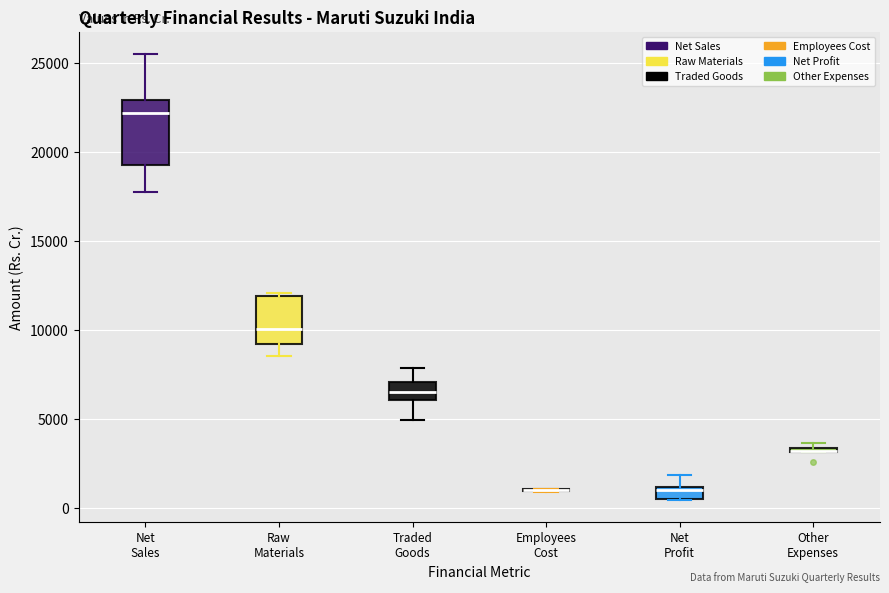

Where is the lower edge of the box for Raw Materials on the y-axis? The values are not printed on the chart, so give them approximately, as read against the axis.

9000